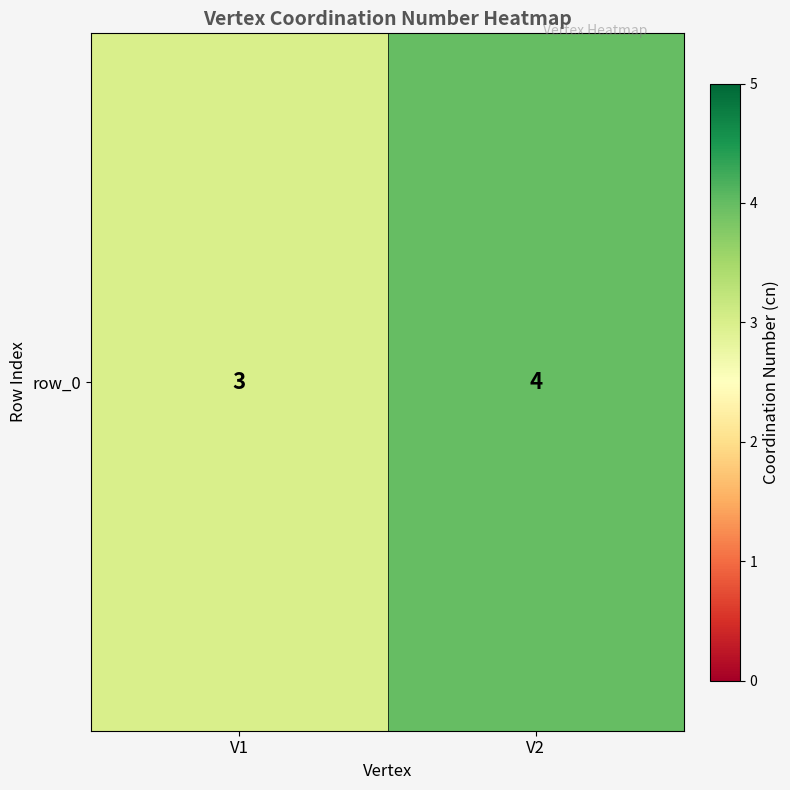

Rank the categories by value from lowest to highest.

V1, V2